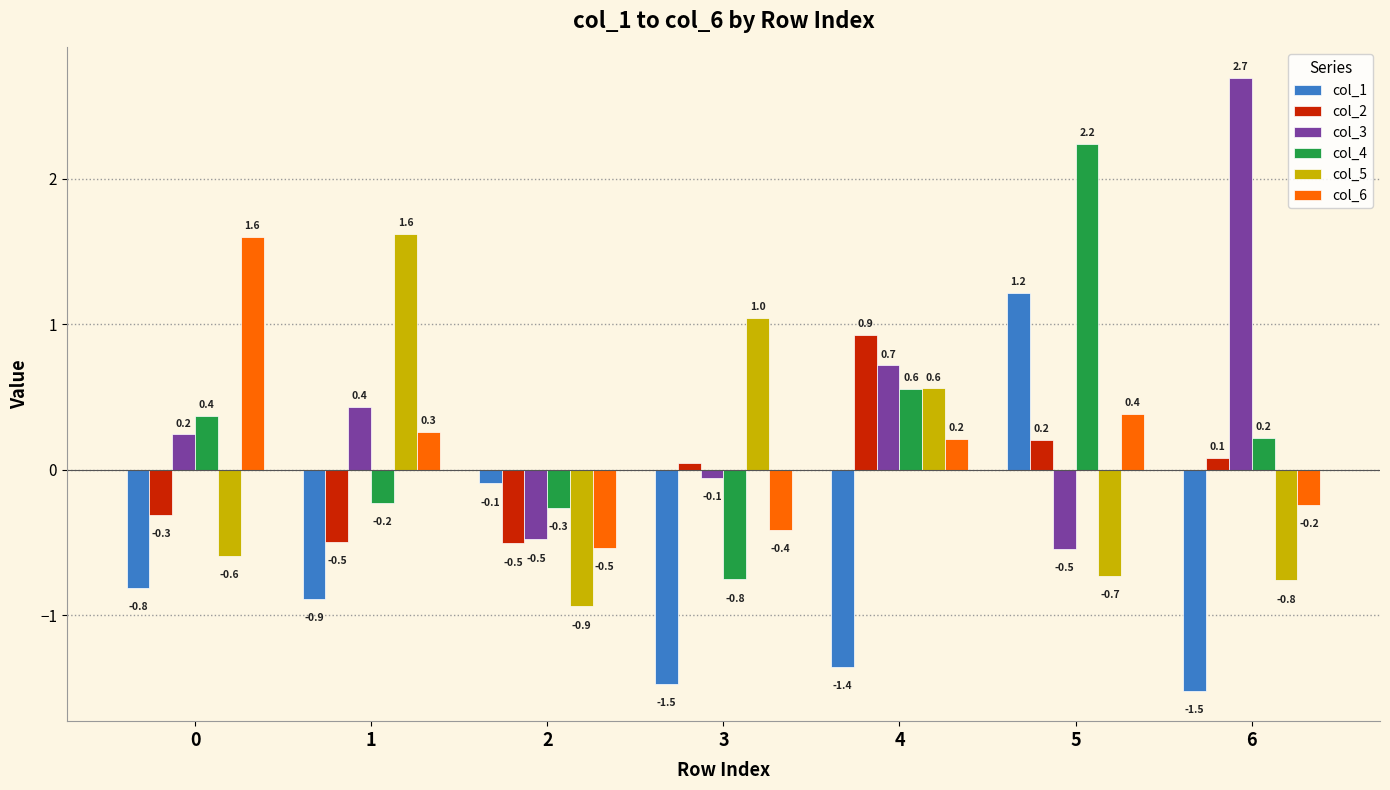

Which category has the highest value in the col_4 series?

5